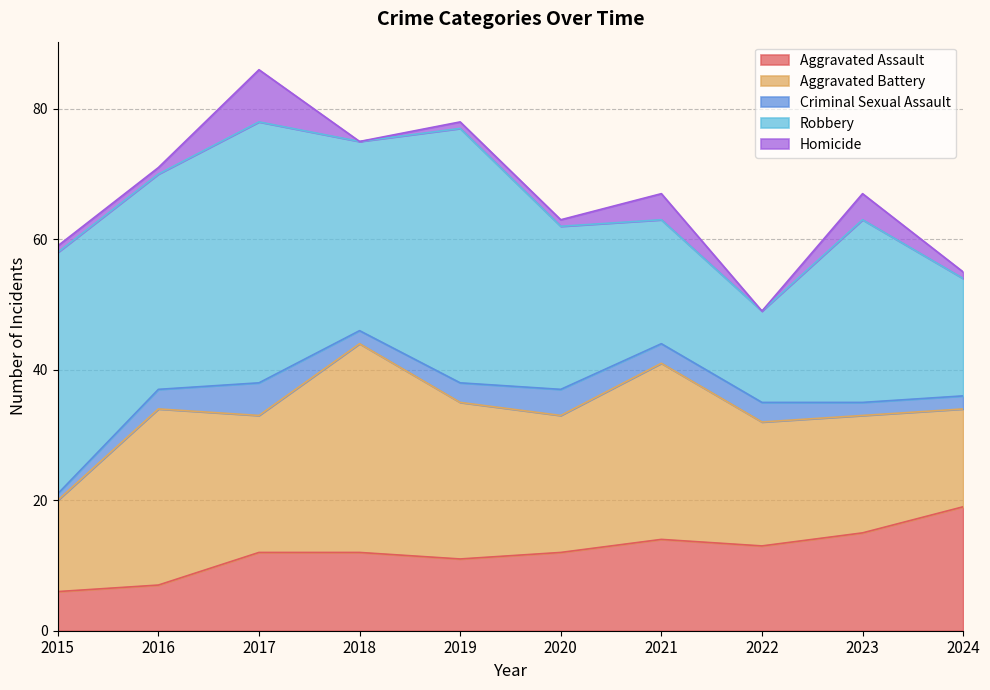

Reading left to right, transcribe all the data shown in this chart.

Aggravated Assault: 2015=6	2016=7	2017=12	2018=12	2019=11	2020=12	2021=14	2022=13	2023=15	2024=19
Aggravated Battery: 2015=14	2016=27	2017=21	2018=32	2019=24	2020=21	2021=27	2022=19	2023=18	2024=15
Criminal Sexual Assault: 2015=1	2016=3	2017=5	2018=2	2019=3	2020=4	2021=3	2022=3	2023=2	2024=2
Robbery: 2015=37	2016=33	2017=40	2018=29	2019=39	2020=25	2021=19	2022=14	2023=28	2024=18
Homicide: 2015=1	2016=1	2017=8	2018=0	2019=1	2020=1	2021=4	2022=0	2023=4	2024=1